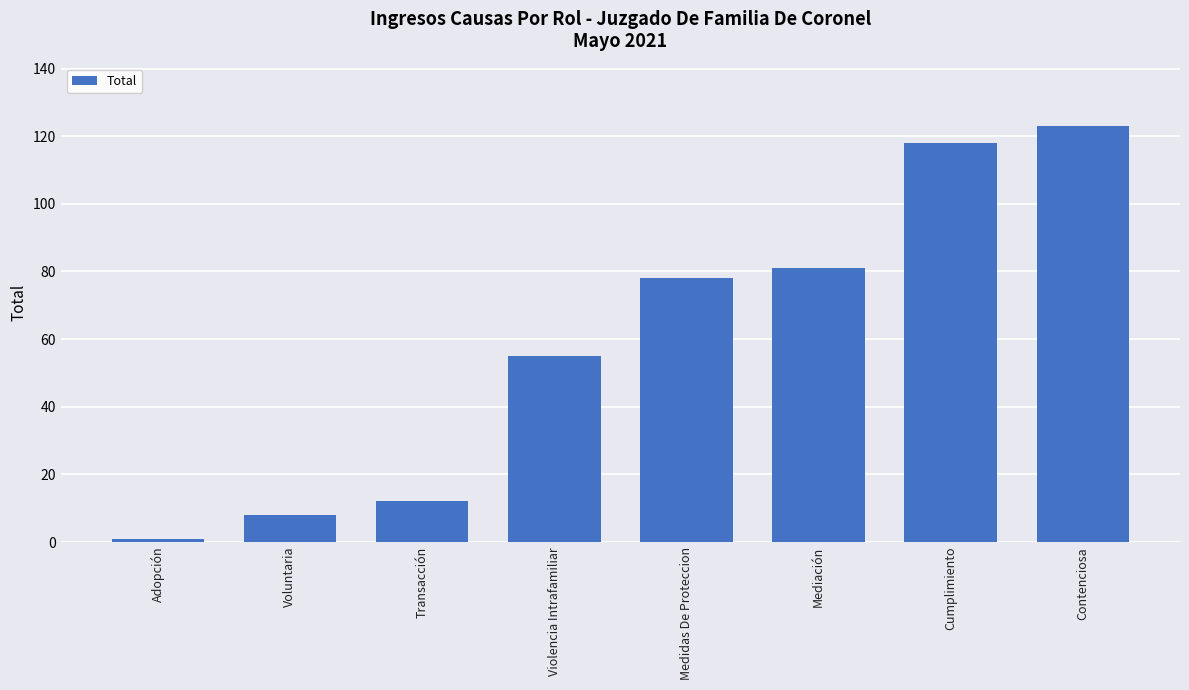

At which category does the chart reach its minimum across all series?

Adopción